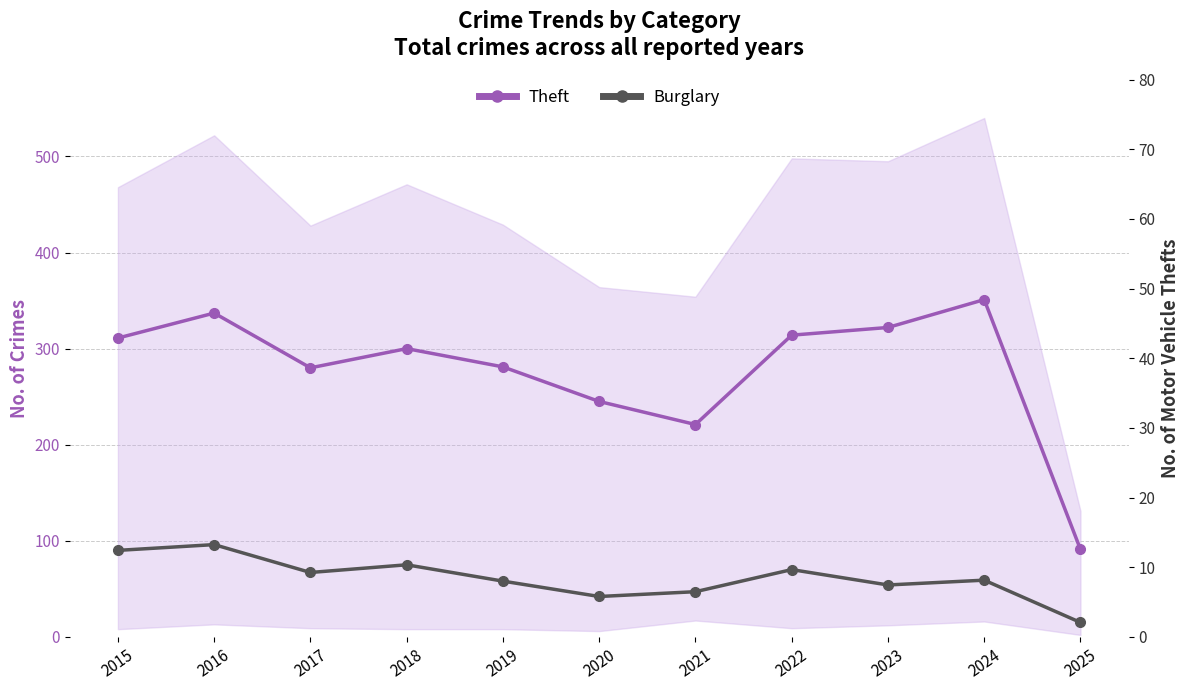

At which label does Burglary first exceed 59?

2015